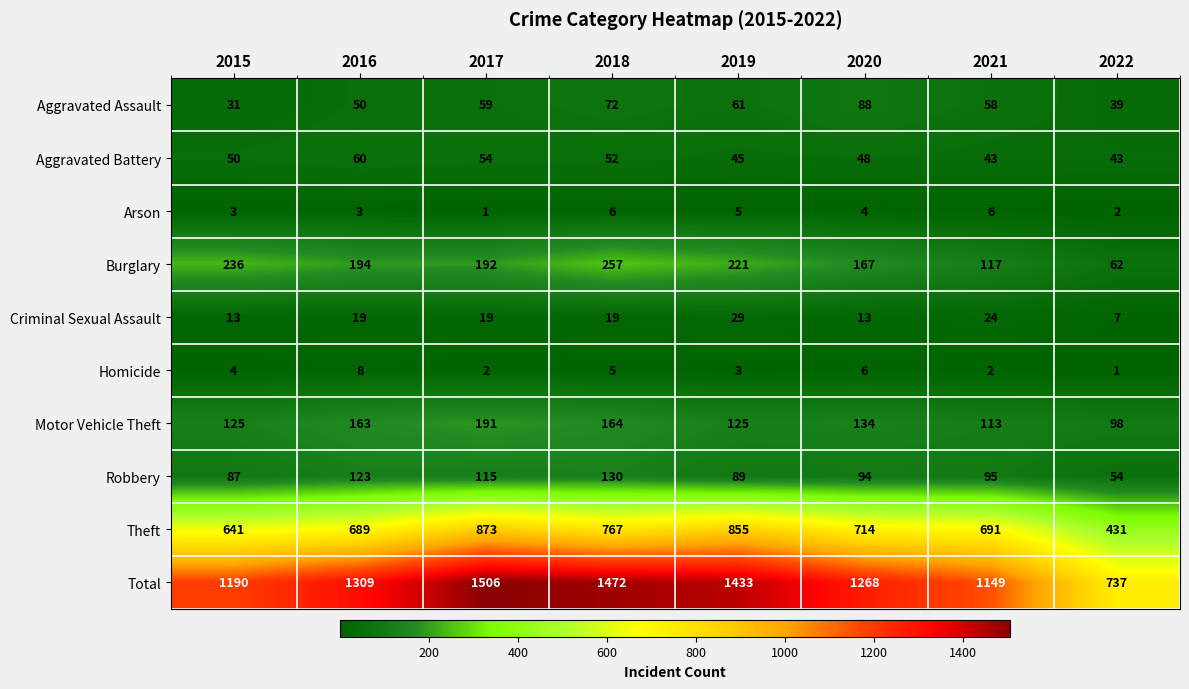

Which category has the lowest value in the Theft series?

2022